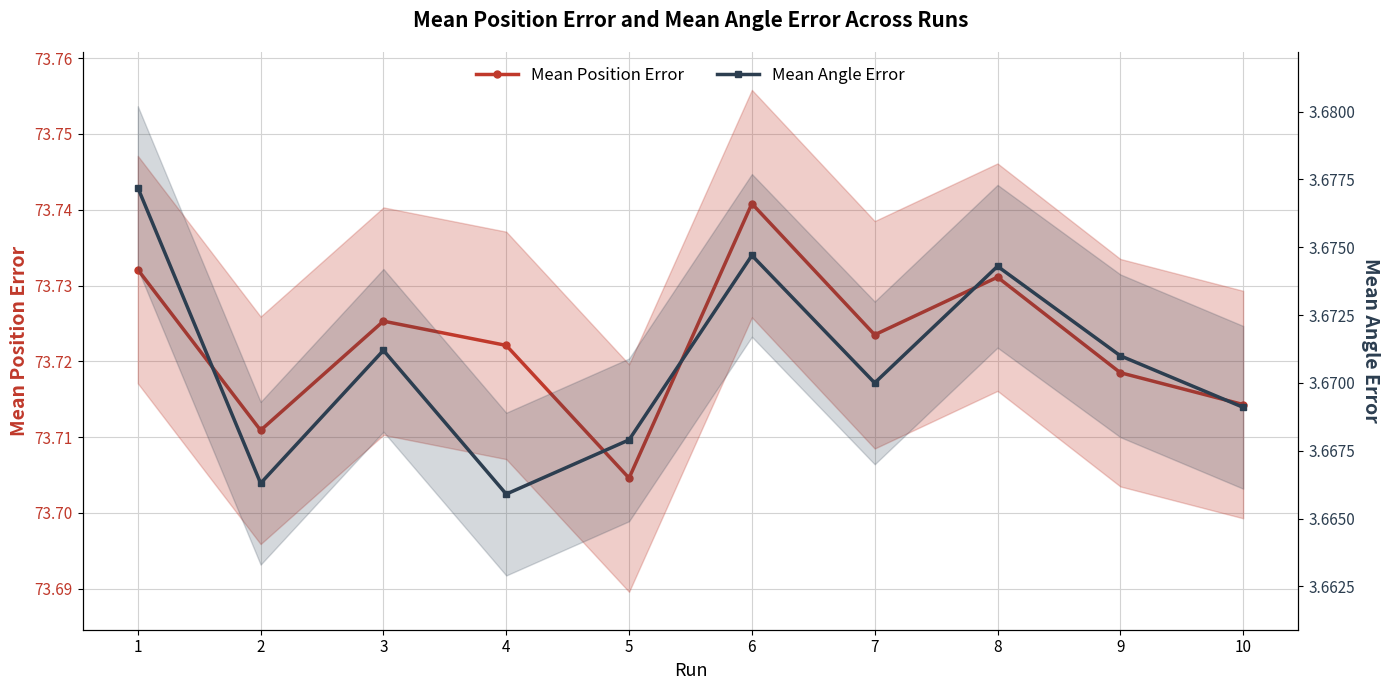

Which series has the largest range (max minus min)?

Mean Position Error